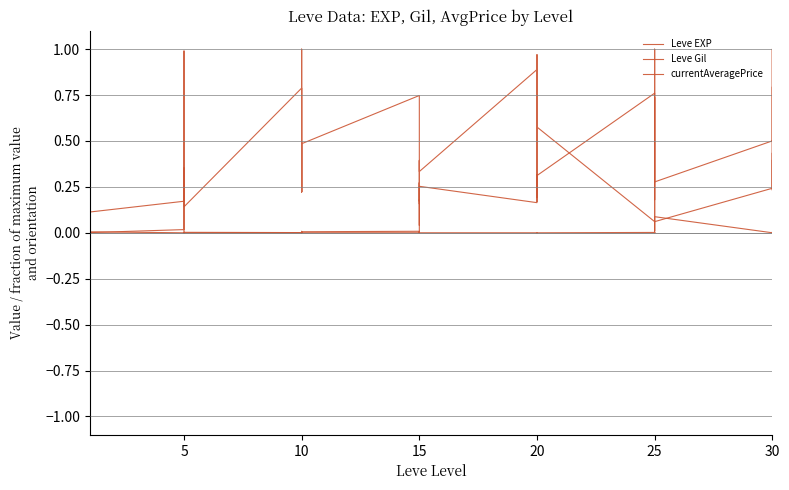

Reading left to right, transcribe all the data shown in this chart.

Leve EXP: 0.0	0.0	0.0	0.0	0.0	0.0	0.0	0.0	0.0	0.0	0.0	0.0	0.0	0.0	0.0	0.0	0.0	0.0	0.0	0.0	0.0	0.2	0.2	0.3	0.2	0.2	0.3	0.3	0.2	0.3	0.8	0.3	0.2	0.4	0.7	0.3	0.5	1.0	0.2	0.8
Leve Gil: 0.4	0.1	0.1	0.1	0.1	0.1	0.2	0.3	0.8	0.8	1.0	0.1	0.8	0.2	1.0	0.8	0.2	0.5	0.7	0.2	0.3	0.0	0.4	0.3	0.9	0.2	0.7	1.0	0.5	0.6	0.1	0.0	1.0	0.8	0.4	0.1	0.2	0.4	0.2	0.4
currentAveragePrice: 0.0	0.0	1.0	0.0	0.0	0.0	0.0	0.4	0.0	0.0	0.0	0.0	0.0	0.0	0.0	0.0	0.0	0.0	0.0	0.0	0.0	0.0	0.0	0.0	0.0	0.0	0.0	0.0	0.0	0.0	0.0	0.0	0.0	0.0	0.0	0.1	0.0	0.0	0.0	0.0